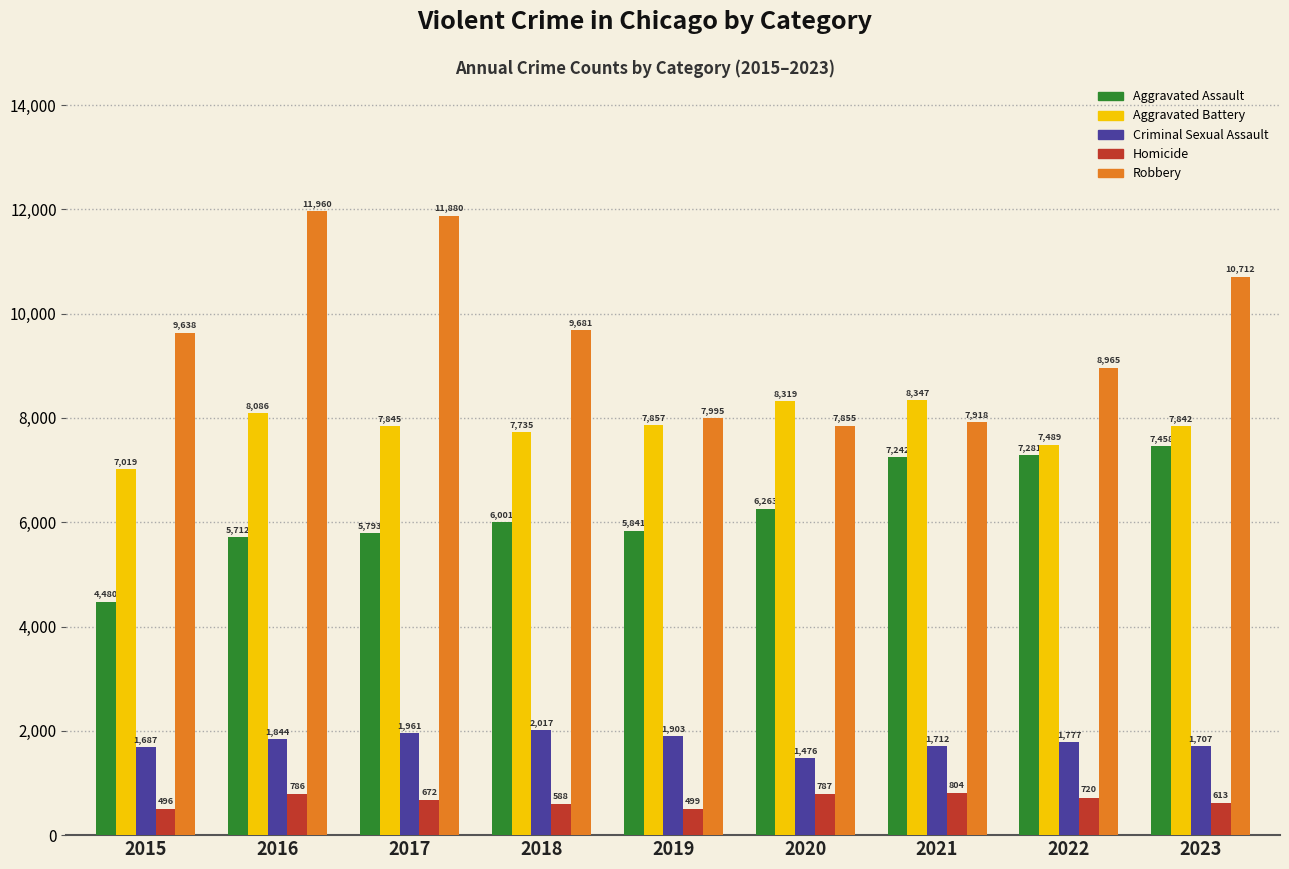

What is the approximate value of Aggravated Battery at 2023, to the nearest 100?

7800